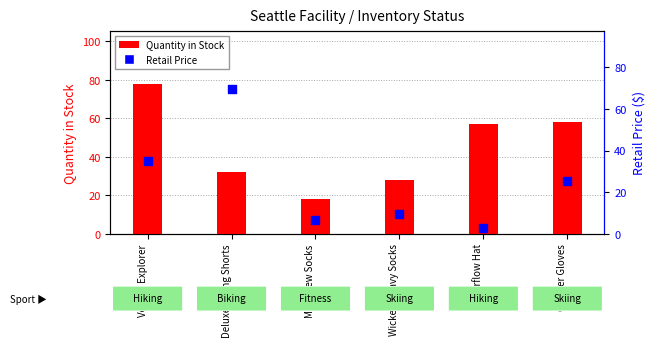

Which series has the largest total across all categories?

Quantity in Stock